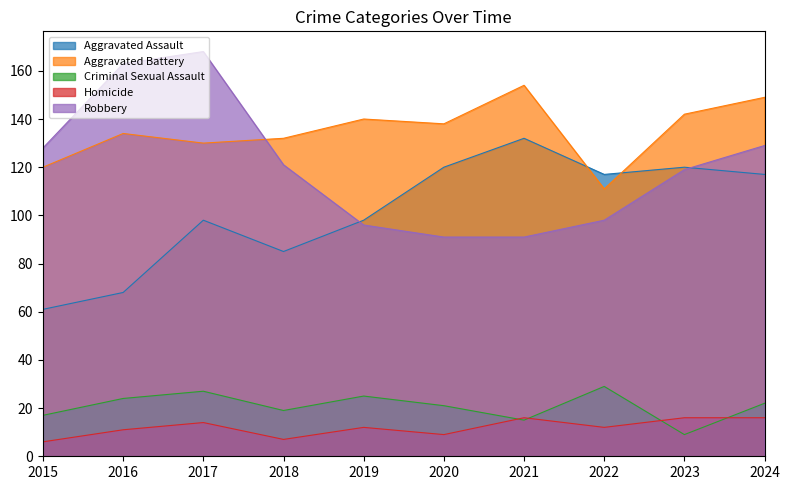

The value of Robbery at 2019 is 96. True or false?

True